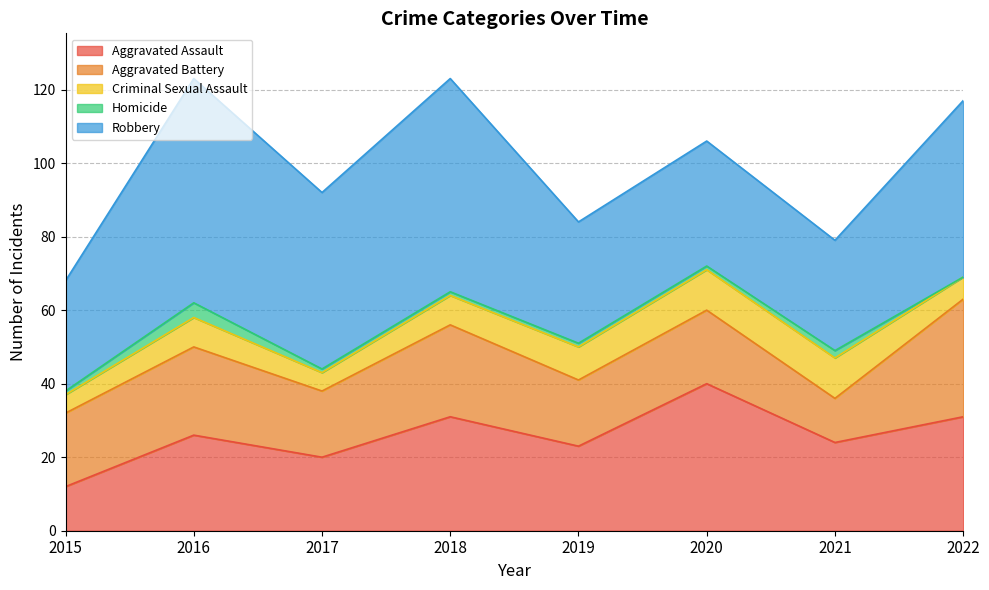

At which category is the sum across all series the highest?

2016